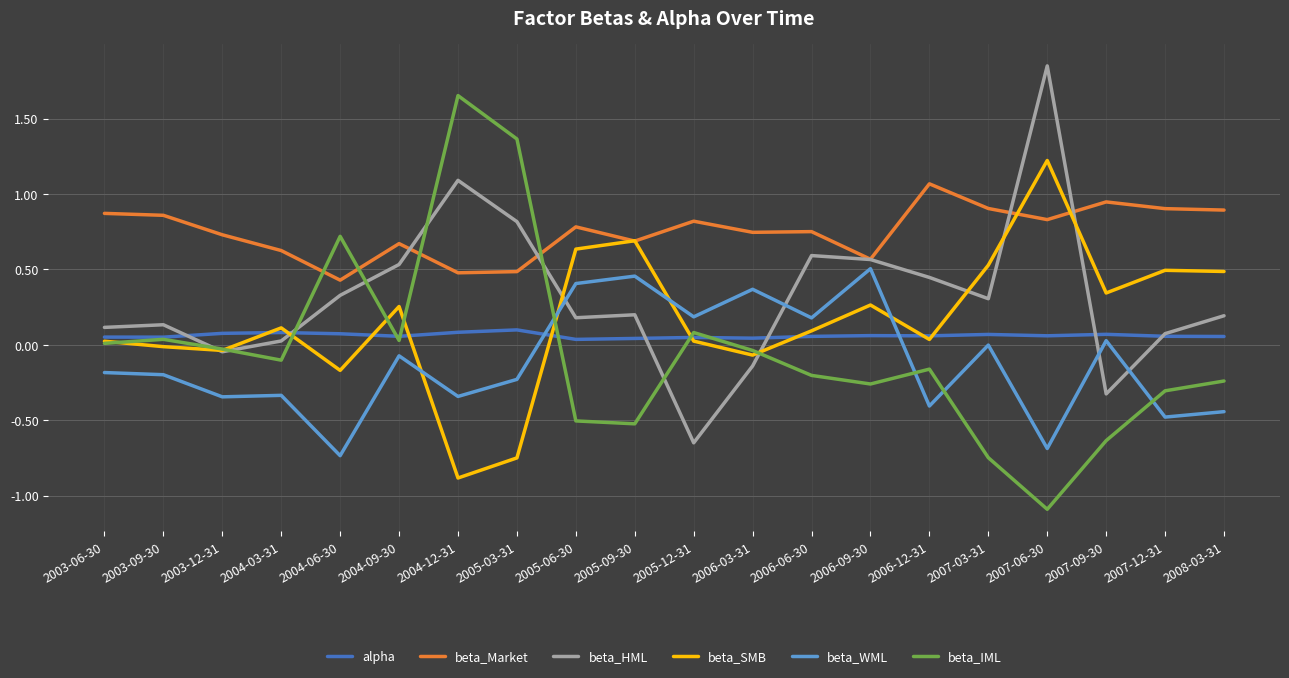

What are all the series names shown in the legend?

alpha, beta_Market, beta_HML, beta_SMB, beta_WML, beta_IML